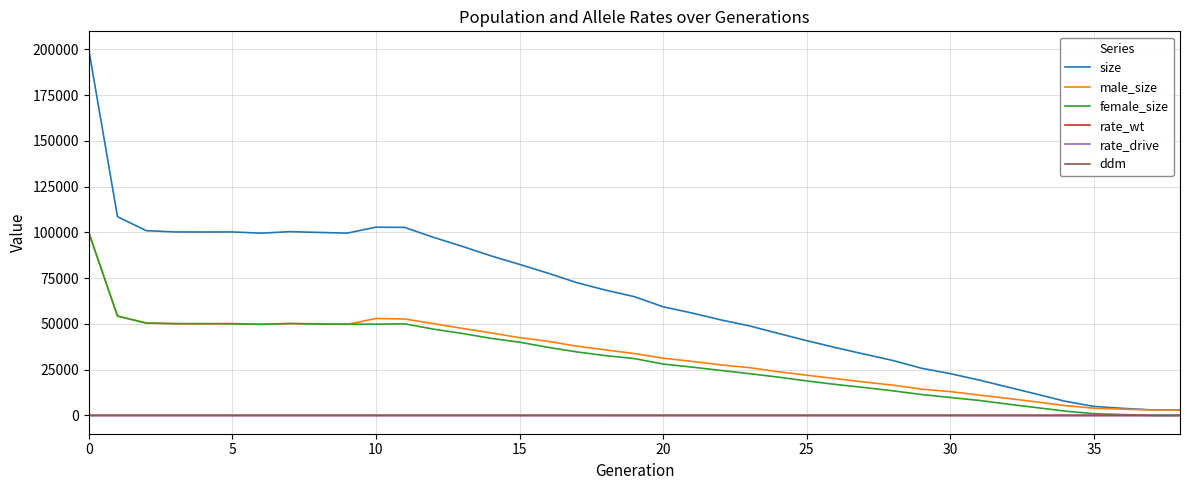

Which series has the widest spread of values?

size